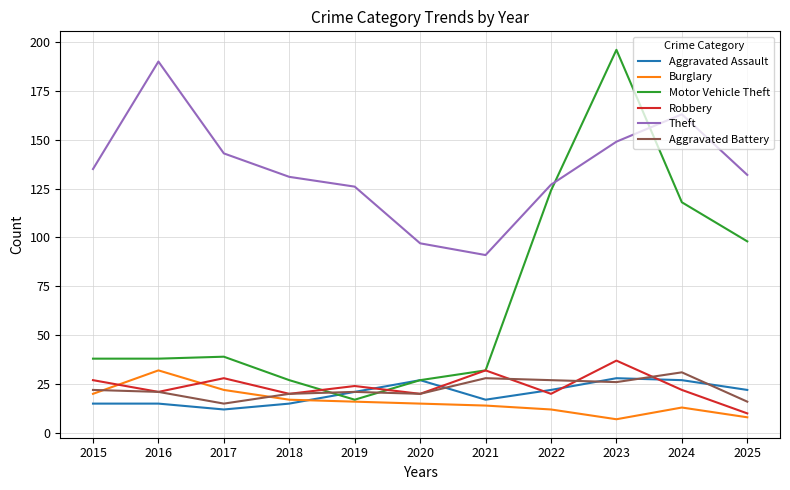

At how many categories does at least one series exceed 149?

3